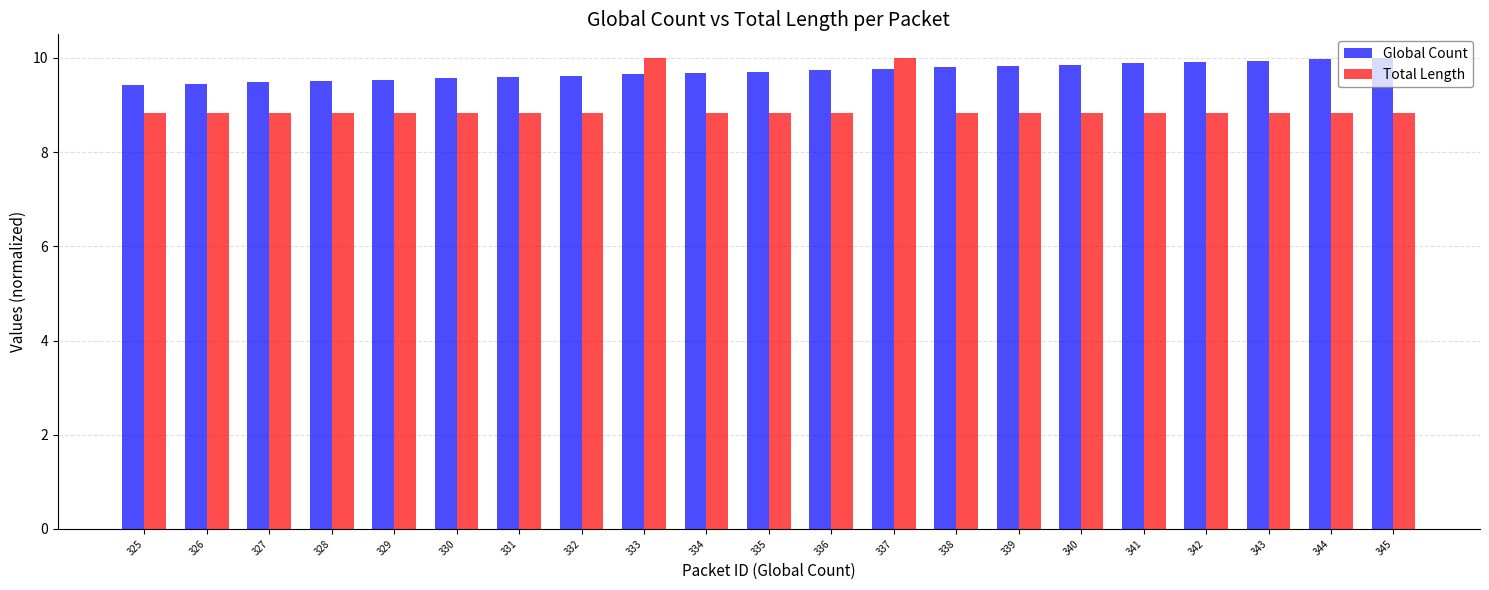

What is the sum of all Total Length values?

187.8